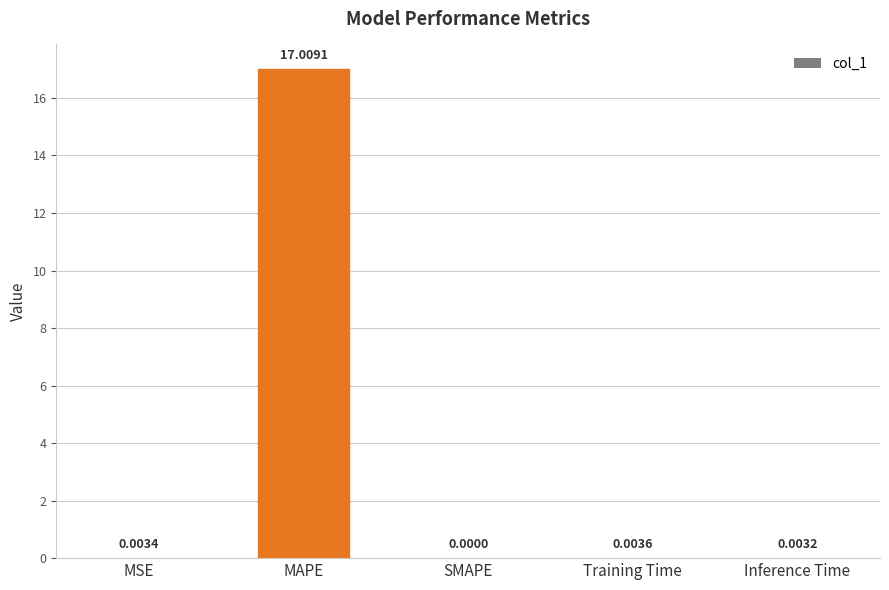

What is the maximum value shown in the chart?

17.0